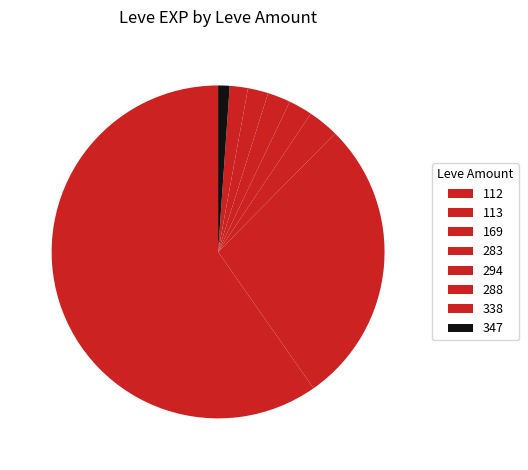

Count the number of slices in the pie.

8